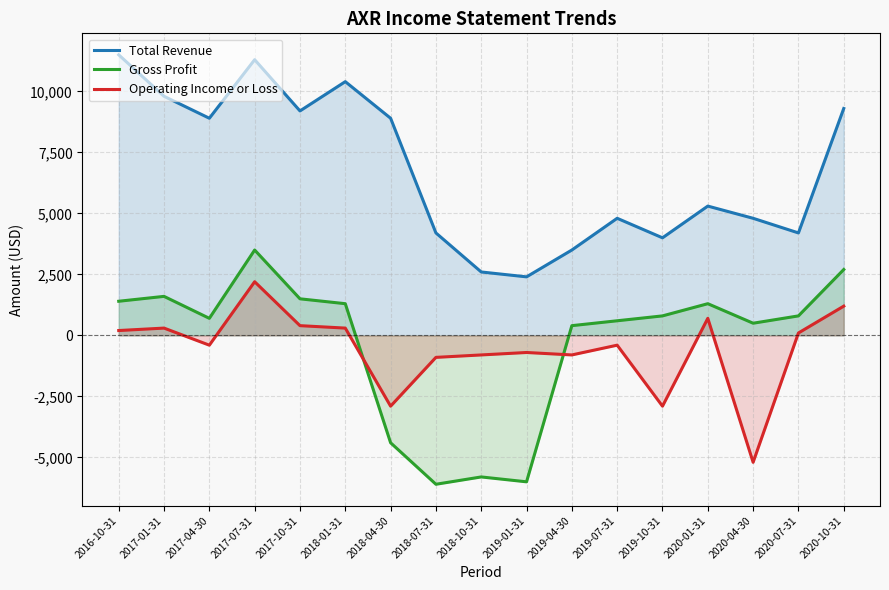

In Operating Income or Loss, how many points are lower than both neighbors (excluding endpoints)?

5